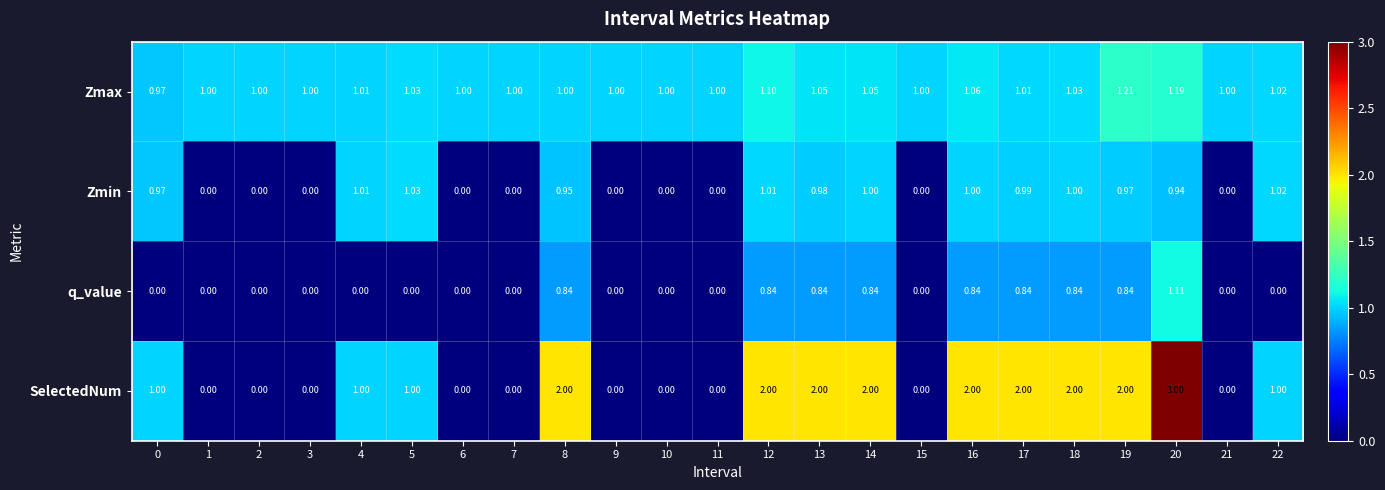

Which series has the largest total across all categories?

Zmax